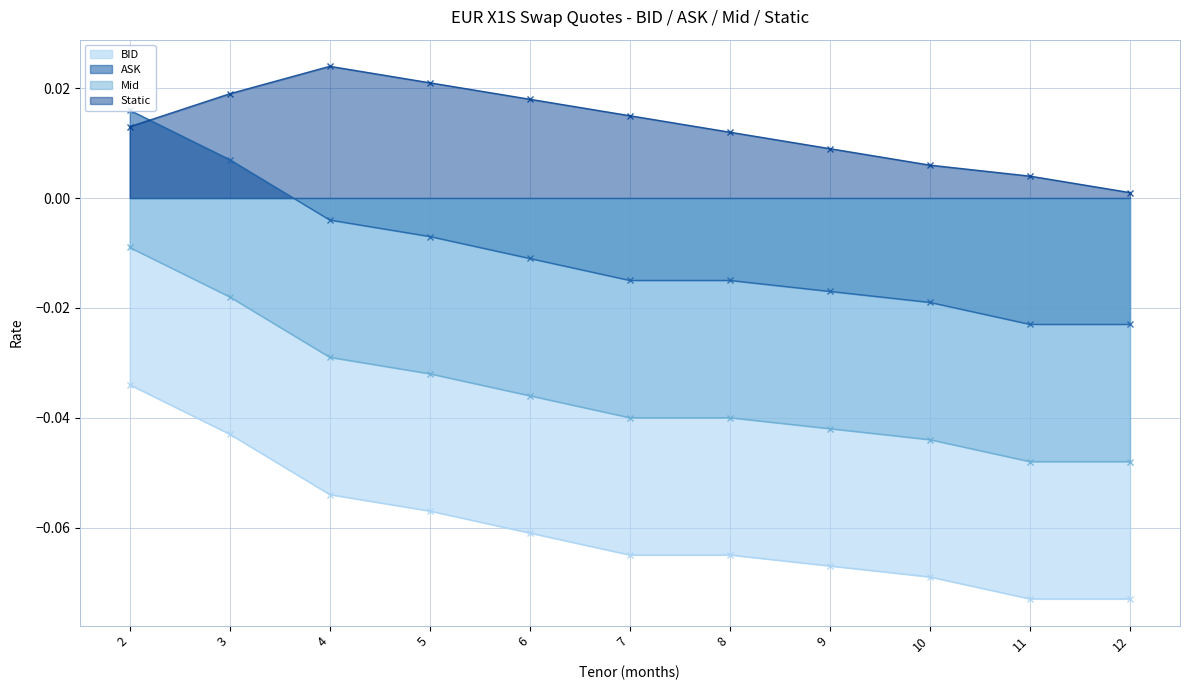

Rank the categories by BID value from highest to lowest.

2, 3, 4, 5, 6, 7, 8, 9, 10, 11, 12